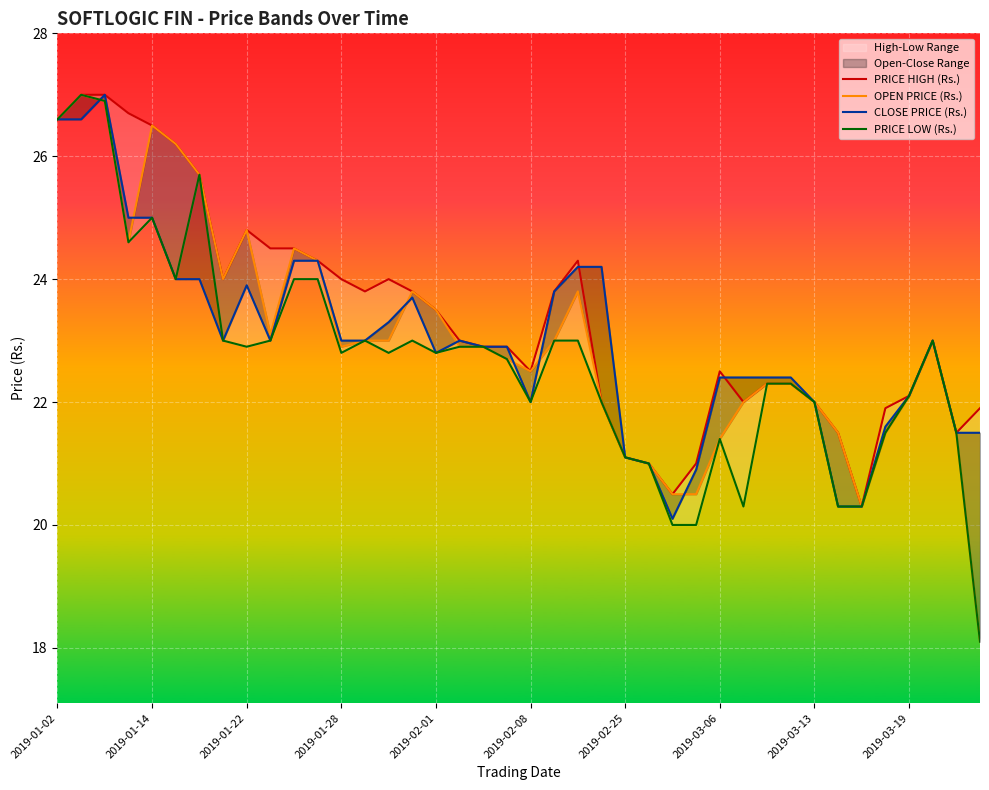

What position from the left is 2019-02-08?

6